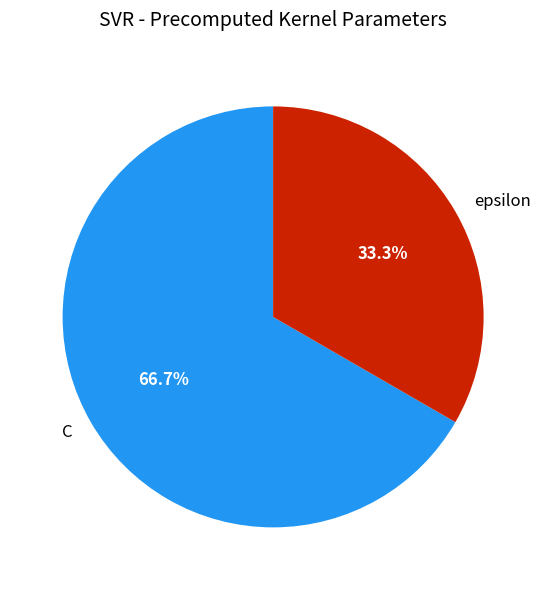

True or false: C accounts for 54% of the total.

False